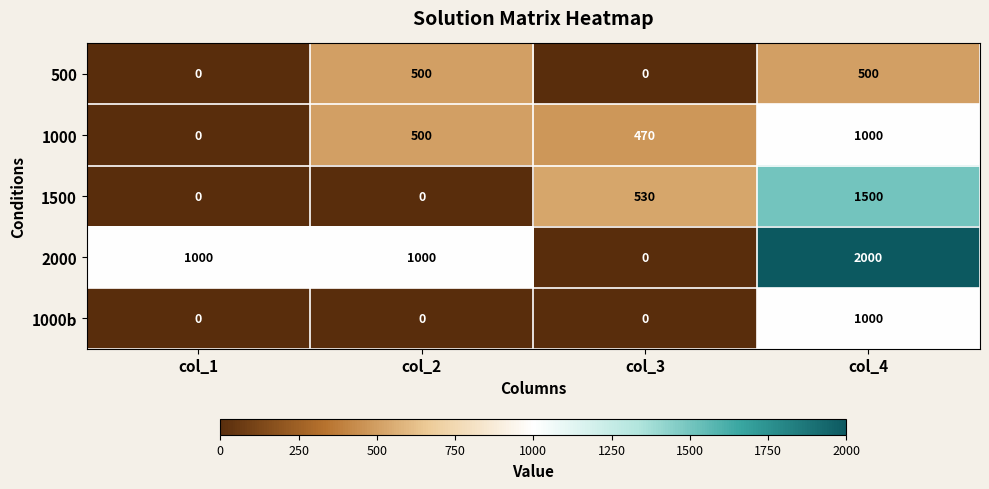

List the labels in order of 1000 value, smallest first.

col_1, col_3, col_2, col_4